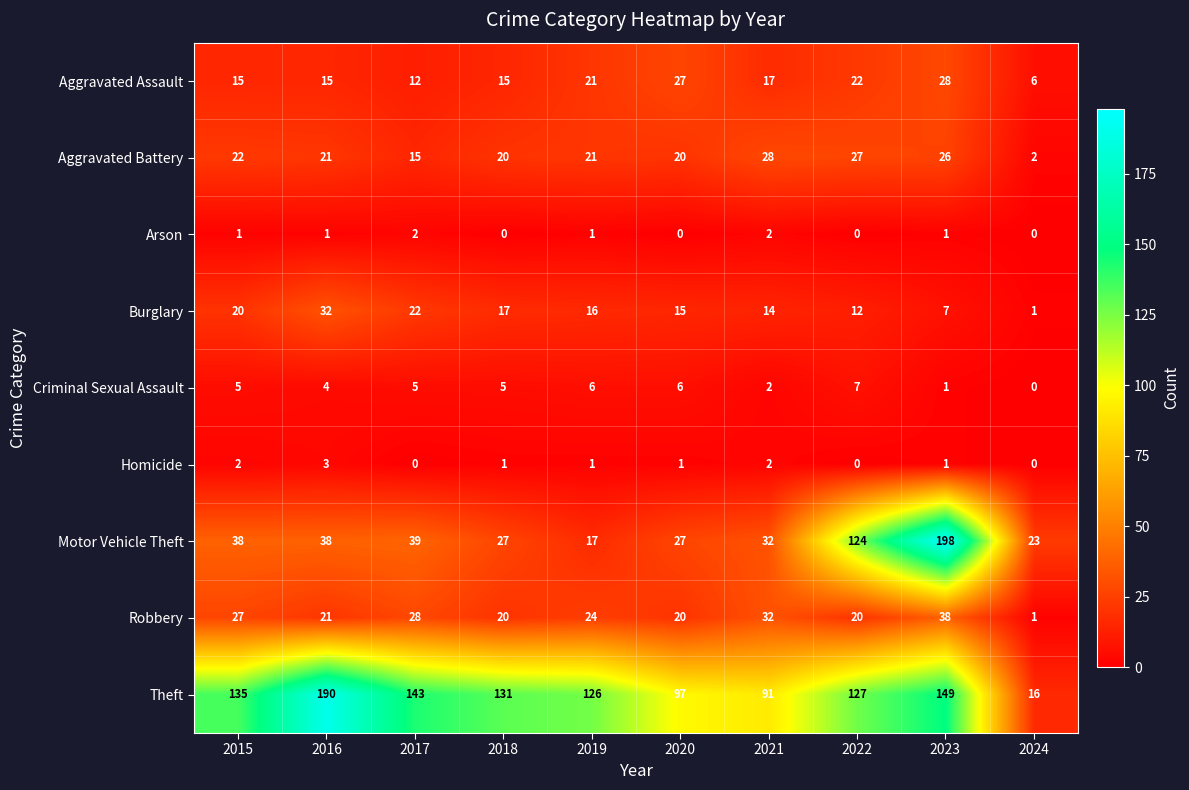

What is the maximum value shown in the chart?

198